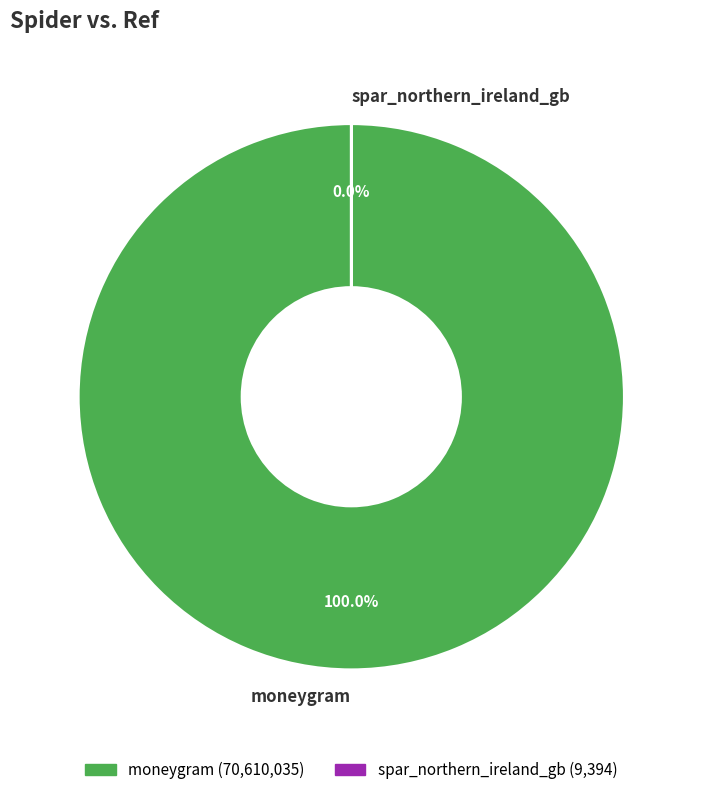

What is the majority slice?

moneygram